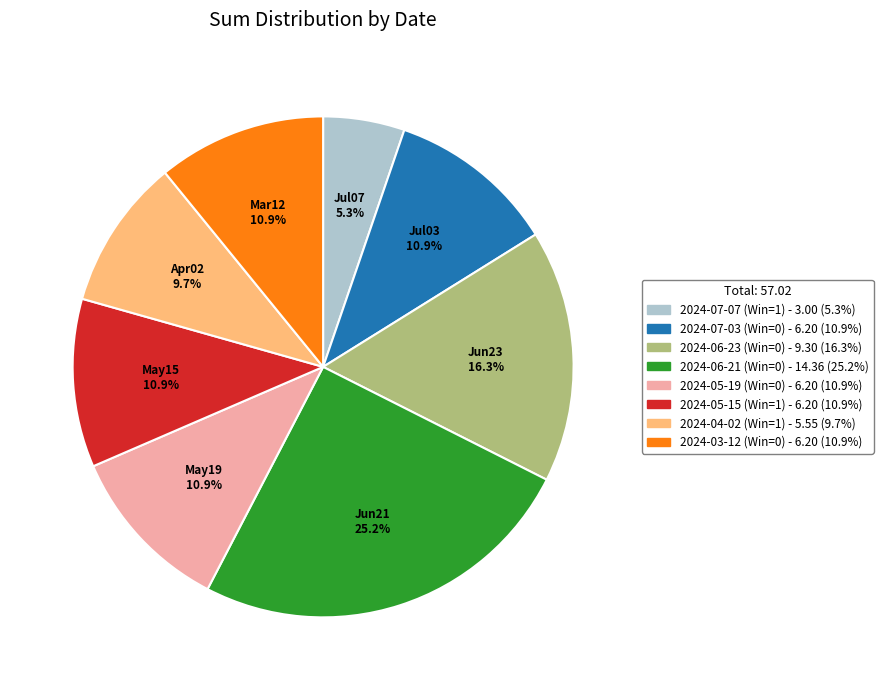

To the nearest percent, what is the combined percentage of 2024-06-23 (Win=0) and 2024-04-02 (Win=1)?

26%